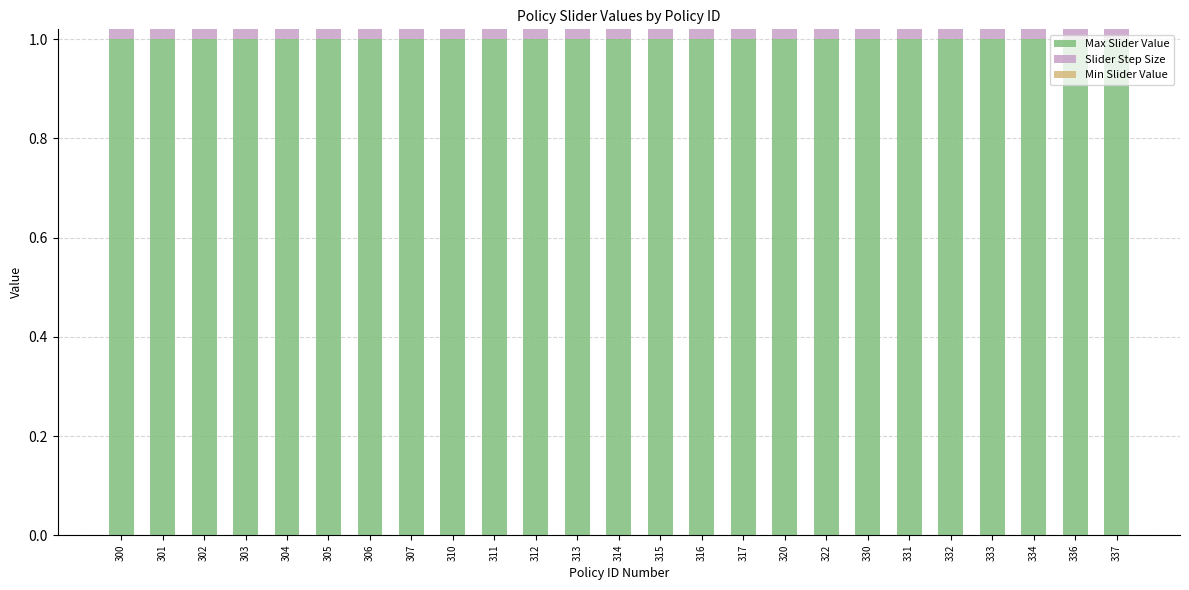

Is it true that Max Slider Value equals 1.0 at 316?

True